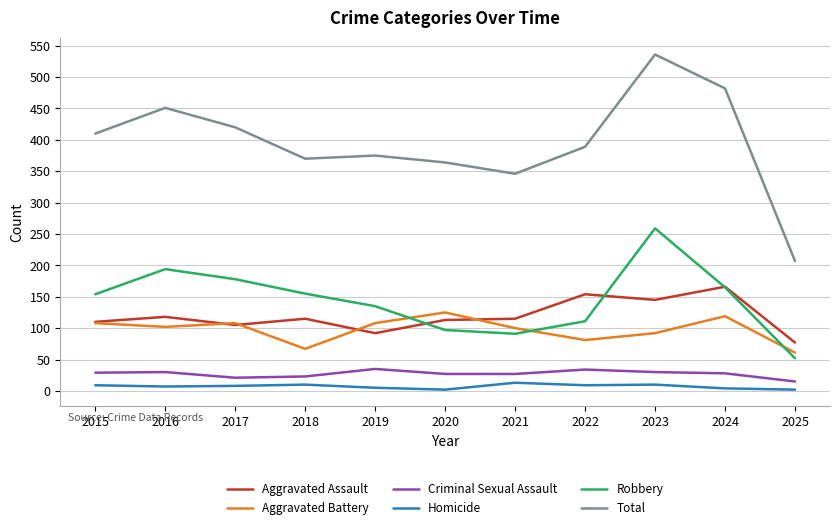

How many lines are shown in the chart?

6